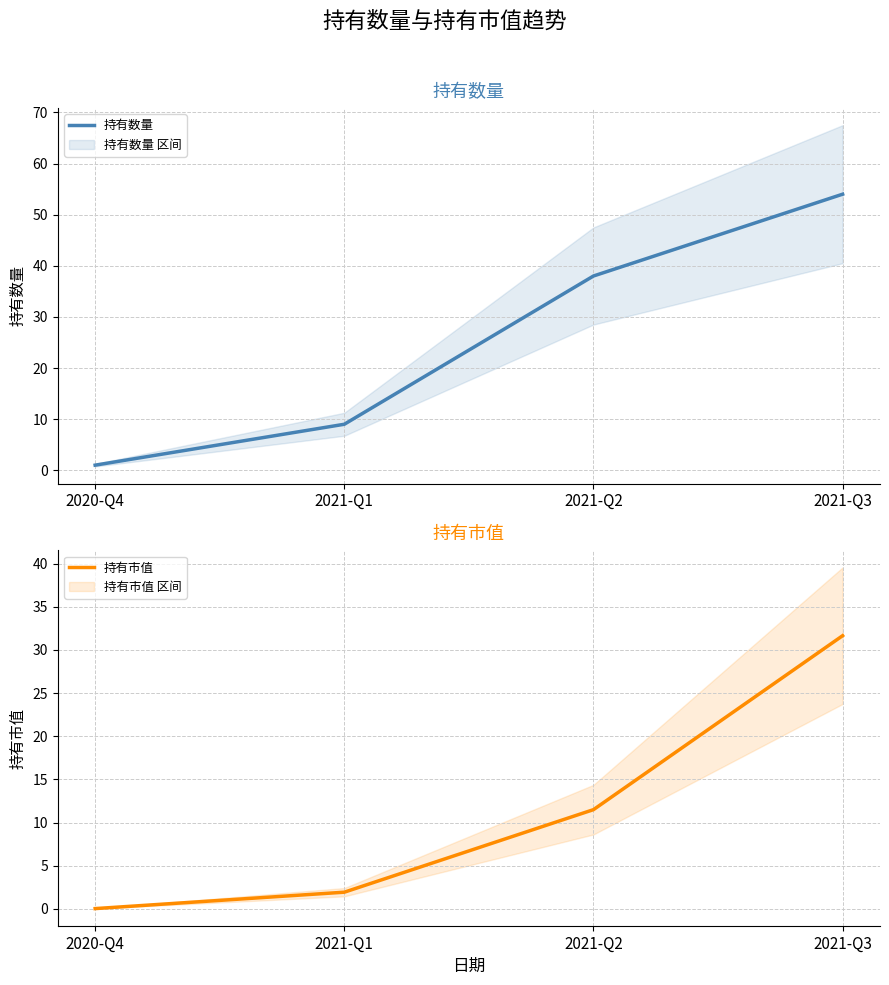

The 持有数量 series shows 5.5 at 2021-Q1. True or false?

False